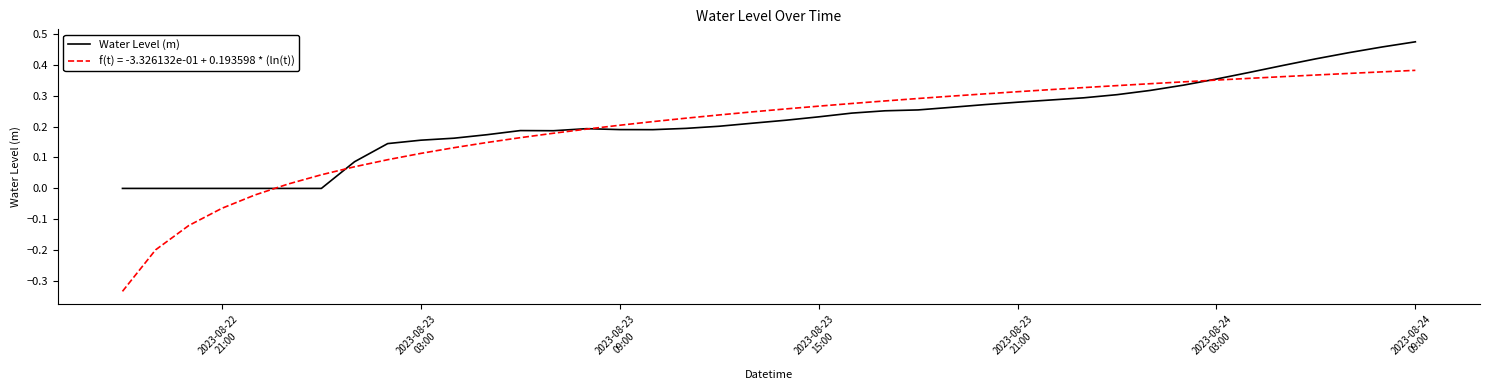

Rank the series by their maximum value, from lowest to highest.

f(t) = -3.326132e-01 + 0.193598 * (ln(t)), Water Level (m)